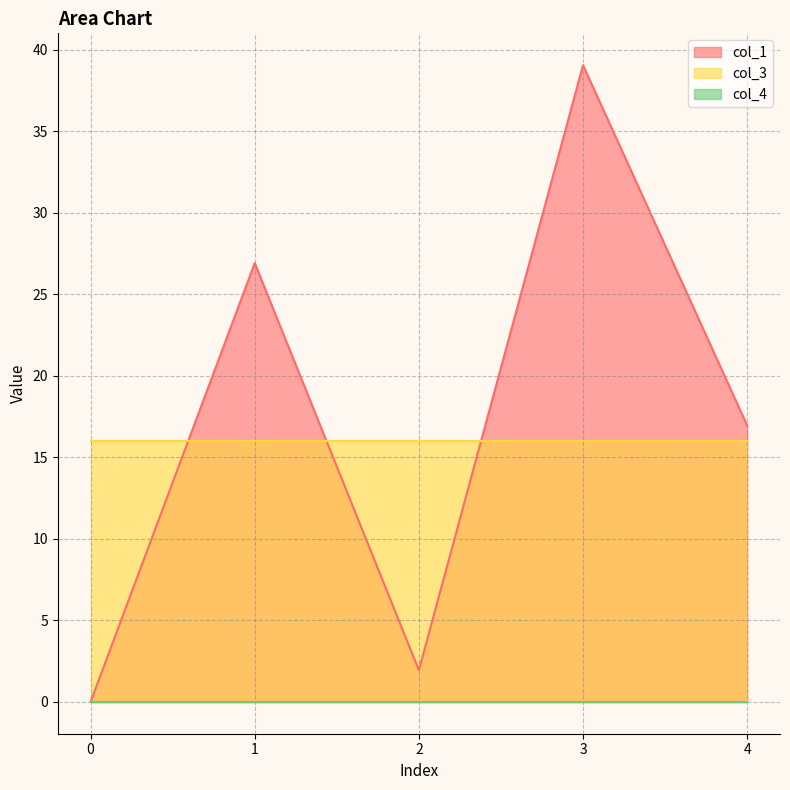

Is the value of col_3 at 1 greater than the value of col_4 at 4?

Yes